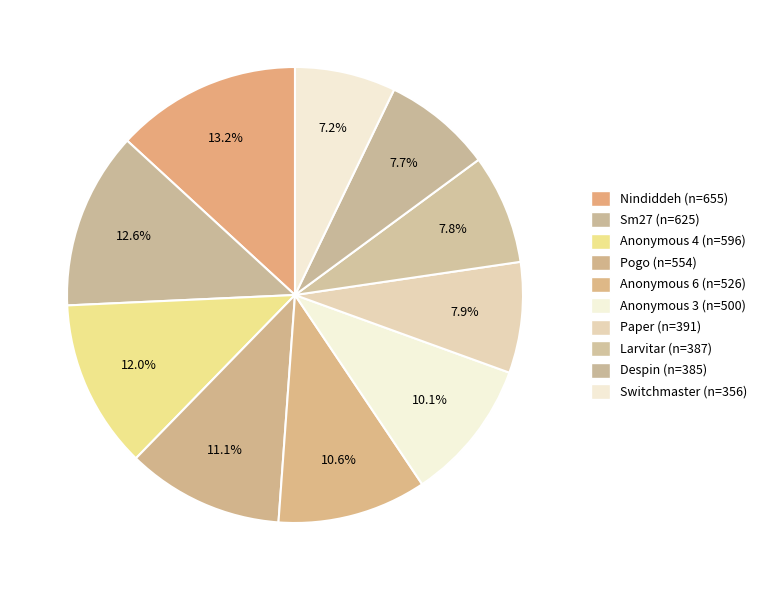

How many slices are in this pie chart?

10